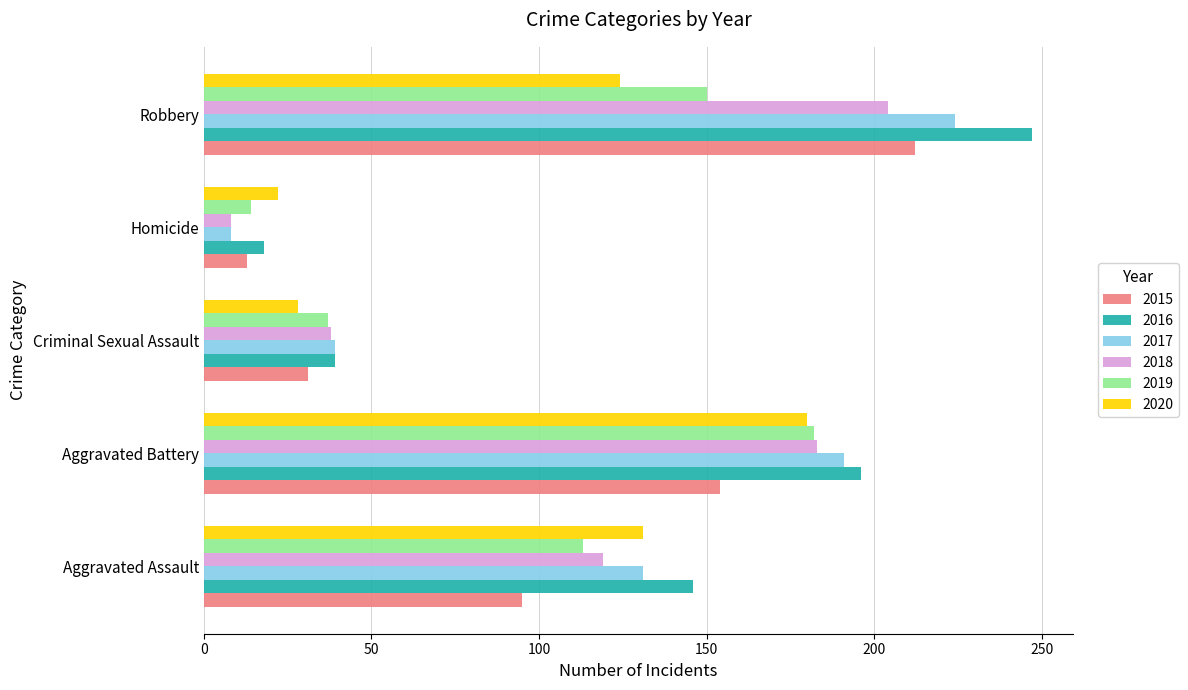

Rank the categories by 2020 value from highest to lowest.

Aggravated Battery, Aggravated Assault, Robbery, Criminal Sexual Assault, Homicide